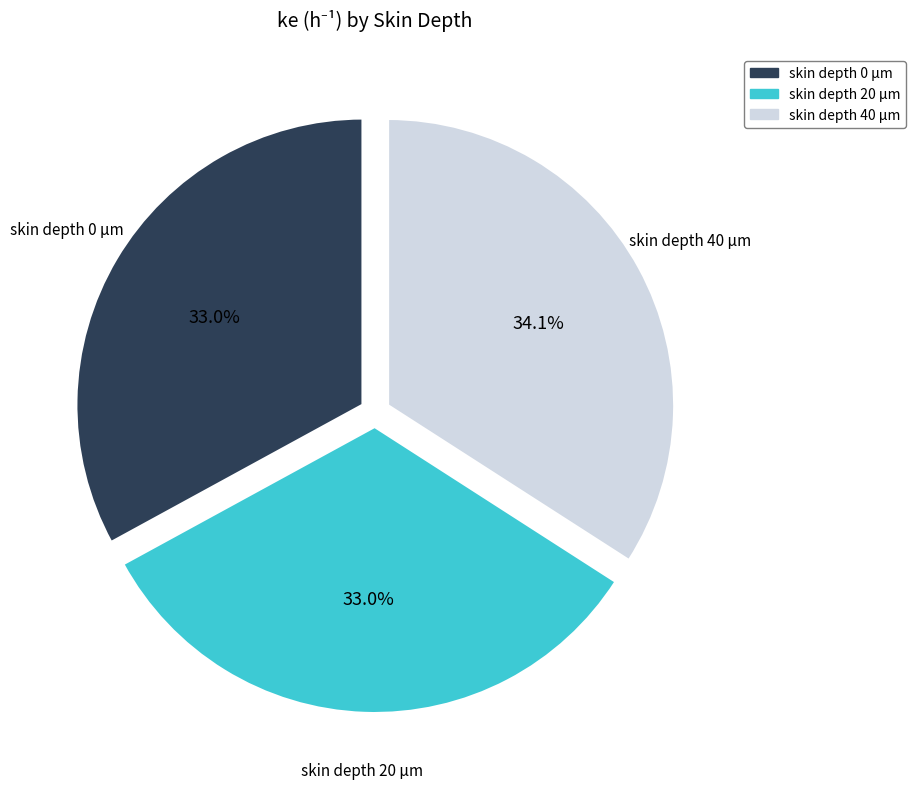

What is the largest slice in the pie chart?

skin depth 40 μm